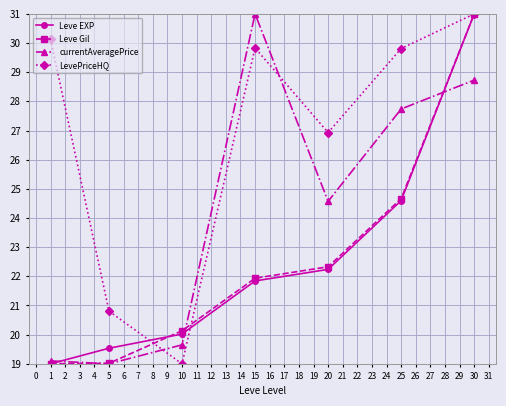

Is it true that Leve EXP equals 41.3 at 25?

False